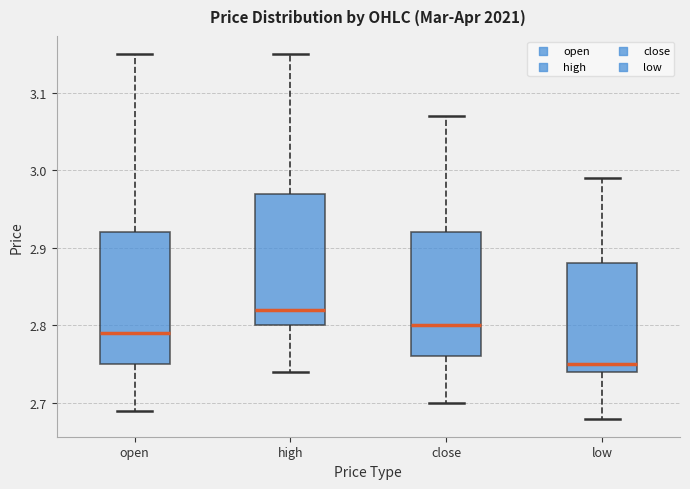

Where does the median line of the box for high sit on the y-axis? The values are not printed on the chart, so give them approximately, as read against the axis.

2.82